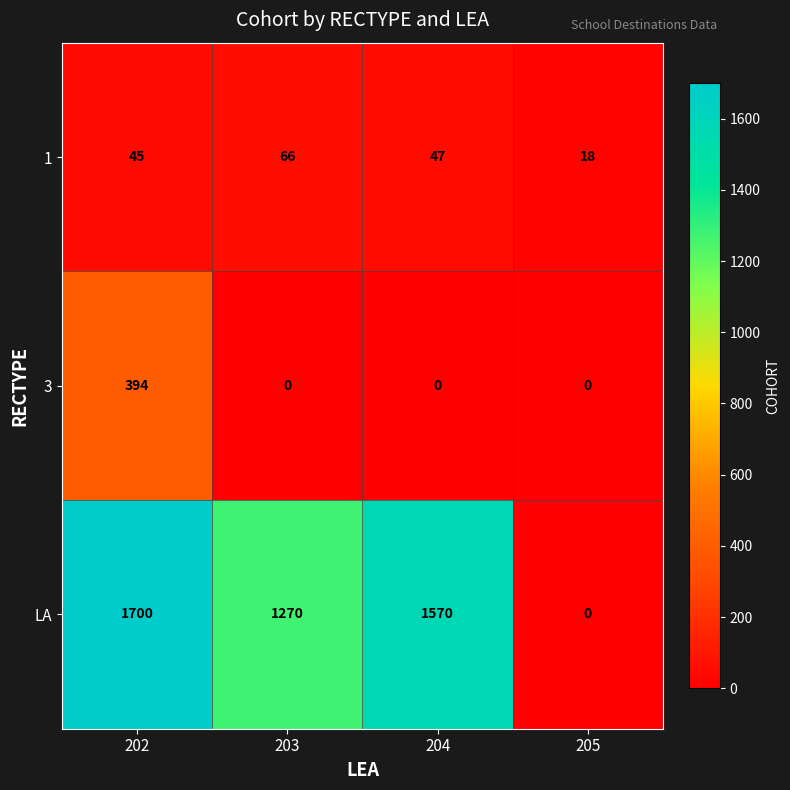

Which series has the widest spread of values?

LA